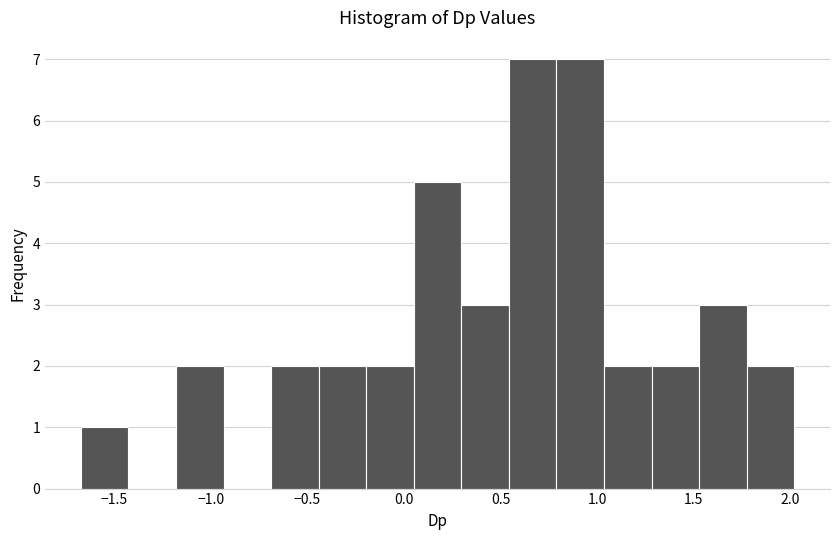

Reading left to right, transcribe this chart: for each bar, give the range it covers on the x-axis and its height. Neither the bar edges nor the heights are printed on the chart, so give them approximately, as read against the axes.

-1.65 to -1.45: 1
-1.45 to -1.20: 0
-1.20 to -0.95: 2
-0.95 to -0.70: 0
-0.70 to -0.45: 2
-0.45 to -0.20: 2
-0.20 to 0.05: 2
0.05 to 0.30: 5
0.30 to 0.55: 3
0.55 to 0.80: 7
0.80 to 1.05: 7
1.05 to 1.30: 2
1.30 to 1.55: 2
1.55 to 1.75: 3
1.75 to 2.00: 2